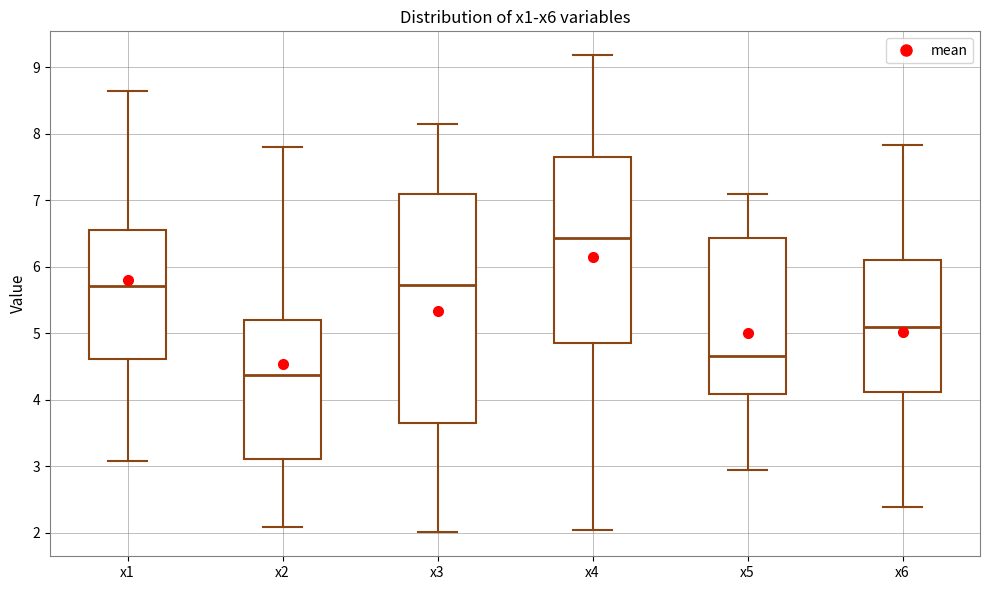

Reading left to right, read every box against the y-axis: the position of its median line, the range the box covers, and the ends of its whiskers. The values are not printed on the chart, so give them approximately, as read against the axis.

x1: median 5.7, box 4.6 to 6.6, whiskers 3.1 to 8.6
x2: median 4.4, box 3.1 to 5.2, whiskers 2.1 to 7.8
x3: median 5.7, box 3.7 to 7.1, whiskers 2.0 to 8.2
x4: median 6.4, box 4.8 to 7.7, whiskers 2.0 to 9.2
x5: median 4.7, box 4.1 to 6.4, whiskers 2.9 to 7.1
x6: median 5.1, box 4.1 to 6.1, whiskers 2.4 to 7.8